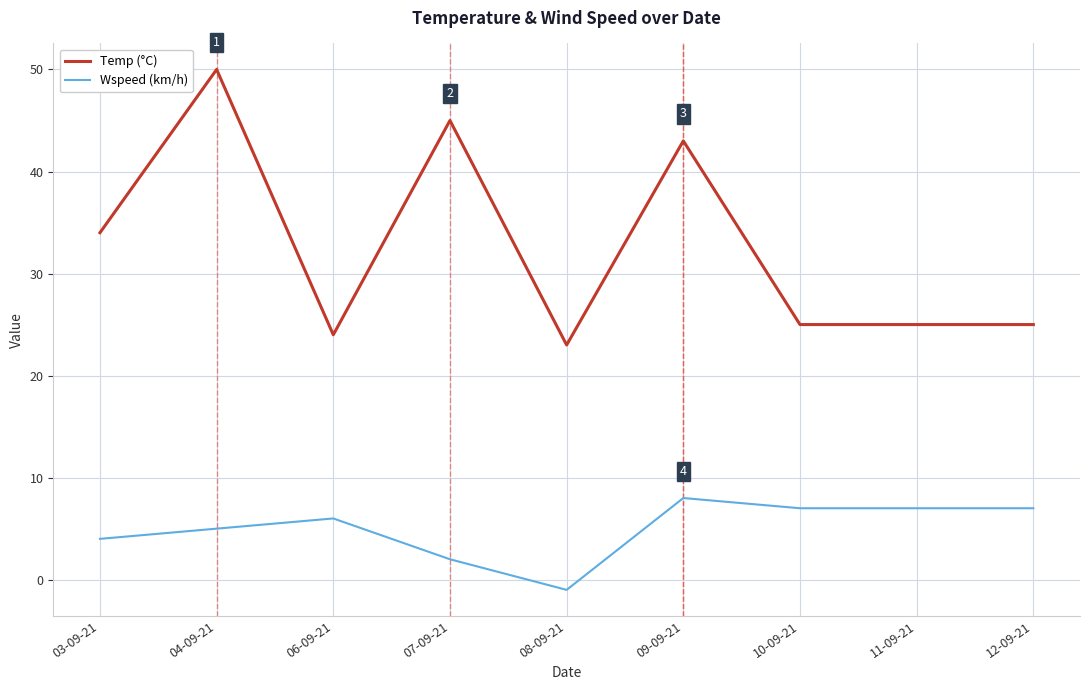

Reading left to right, list all the values displayed in this chart.

Temp (°C): 34	50	24	45	23	43	25	25	25
Wspeed (km/h): 4	5	6	2	-1	8	7	7	7